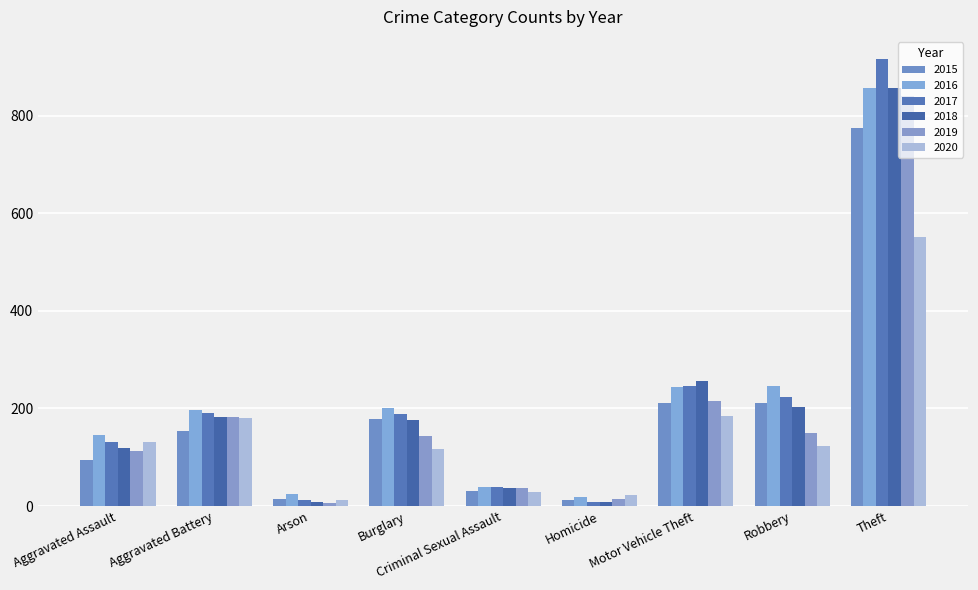

How many series are shown in this chart?

6